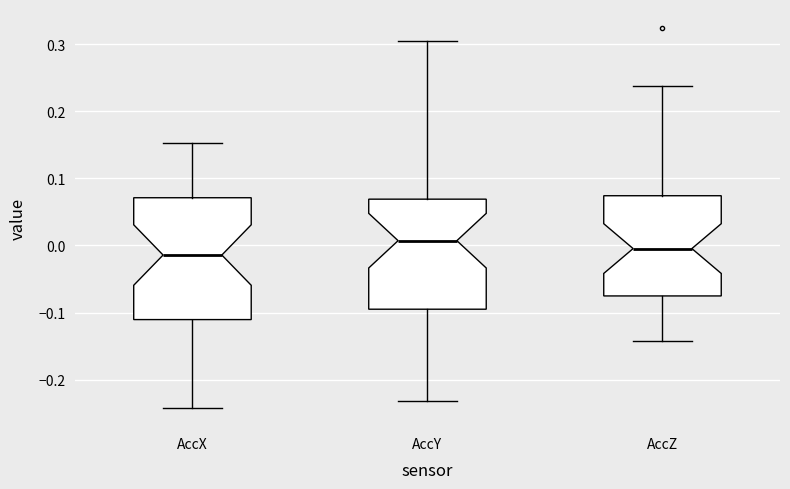

Reading left to right, read every box against the y-axis: the position of its median line, the range the box covers, and the ends of its whiskers. The values are not printed on the chart, so give them approximately, as read against the axis.

AccX: median -0.01, box -0.11 to 0.07, whiskers -0.24 to 0.15
AccY: median 0.01, box -0.10 to 0.07, whiskers -0.23 to 0.30
AccZ: median 0.00, box -0.08 to 0.07, whiskers -0.14 to 0.24